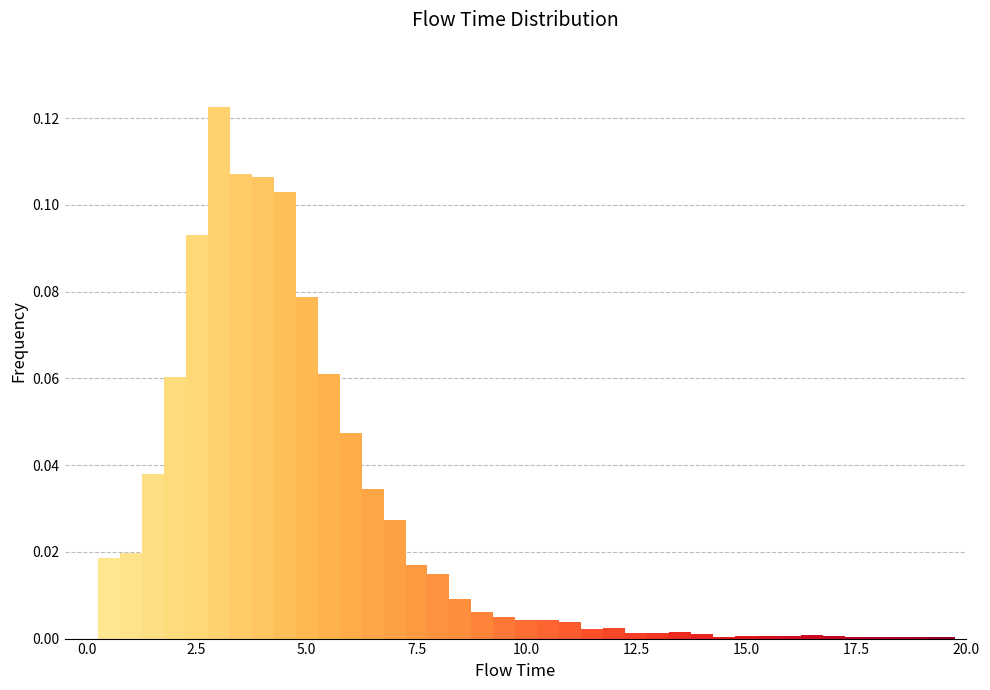

Around what value on the x-axis is the tallest bar? Give the approximate position of its centre, as read against the axis.

3.0